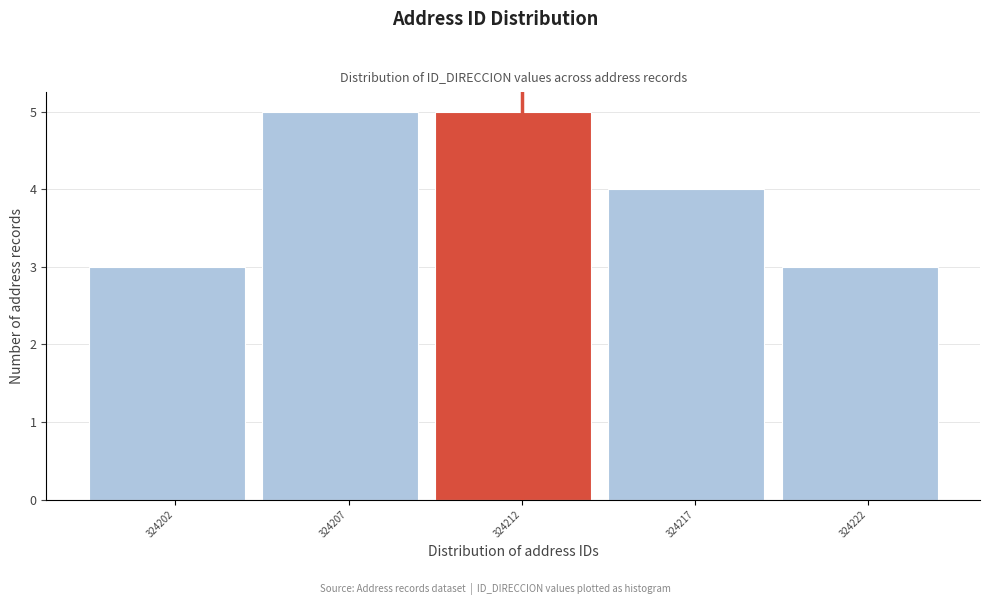

Reading left to right, list all the values displayed in this chart.

3	5	5	4	3